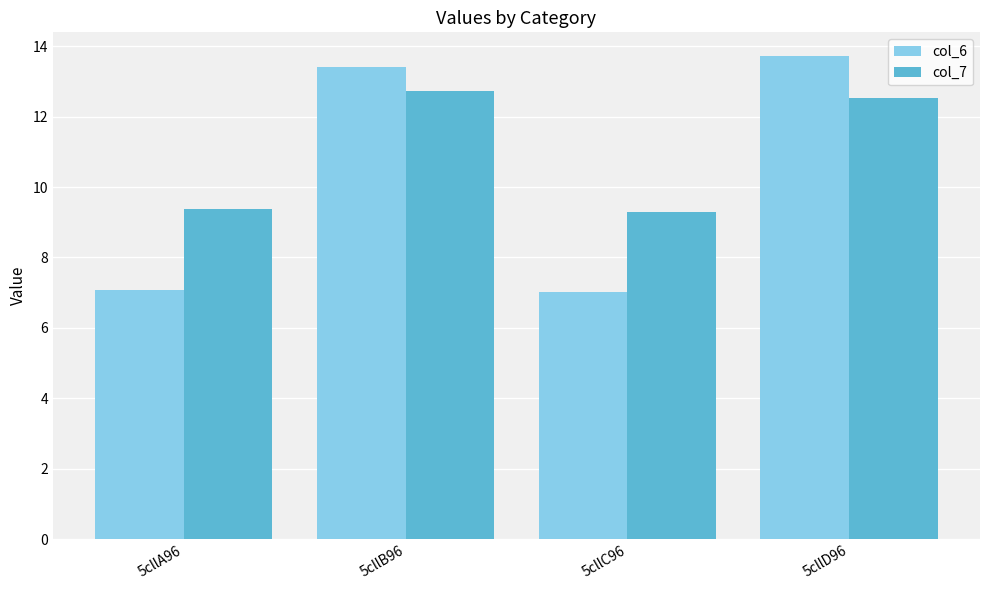

What is the sum of the col_7 values at 5cllD96 and 5cllA96?

21.9